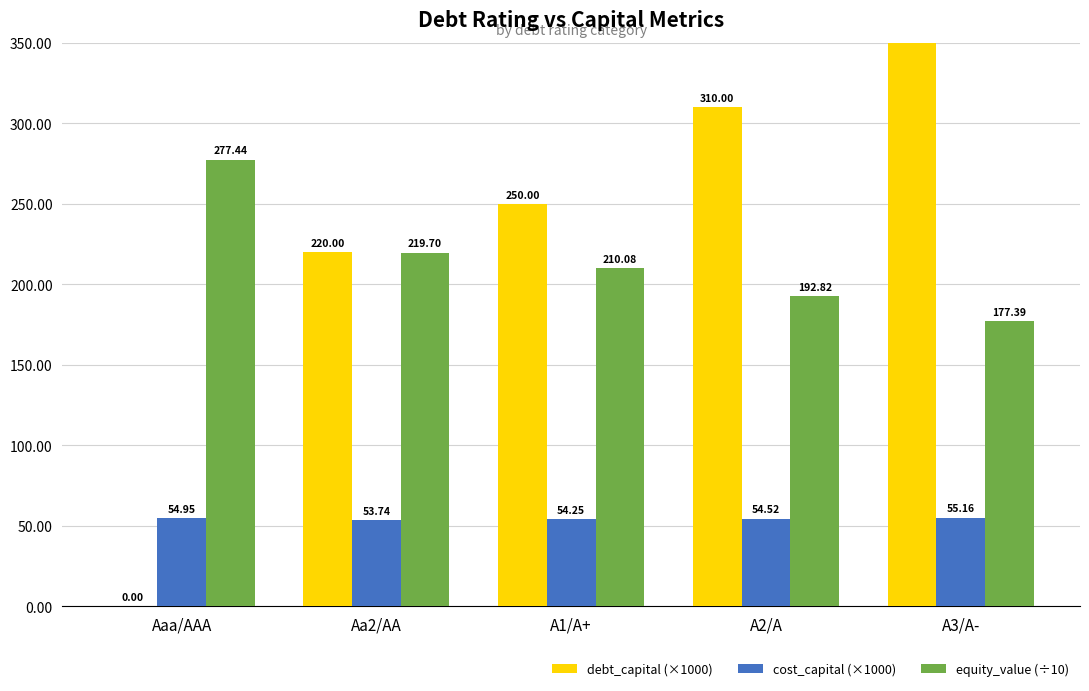

Are the bars grouped side by side (vs. stacked)?

Yes